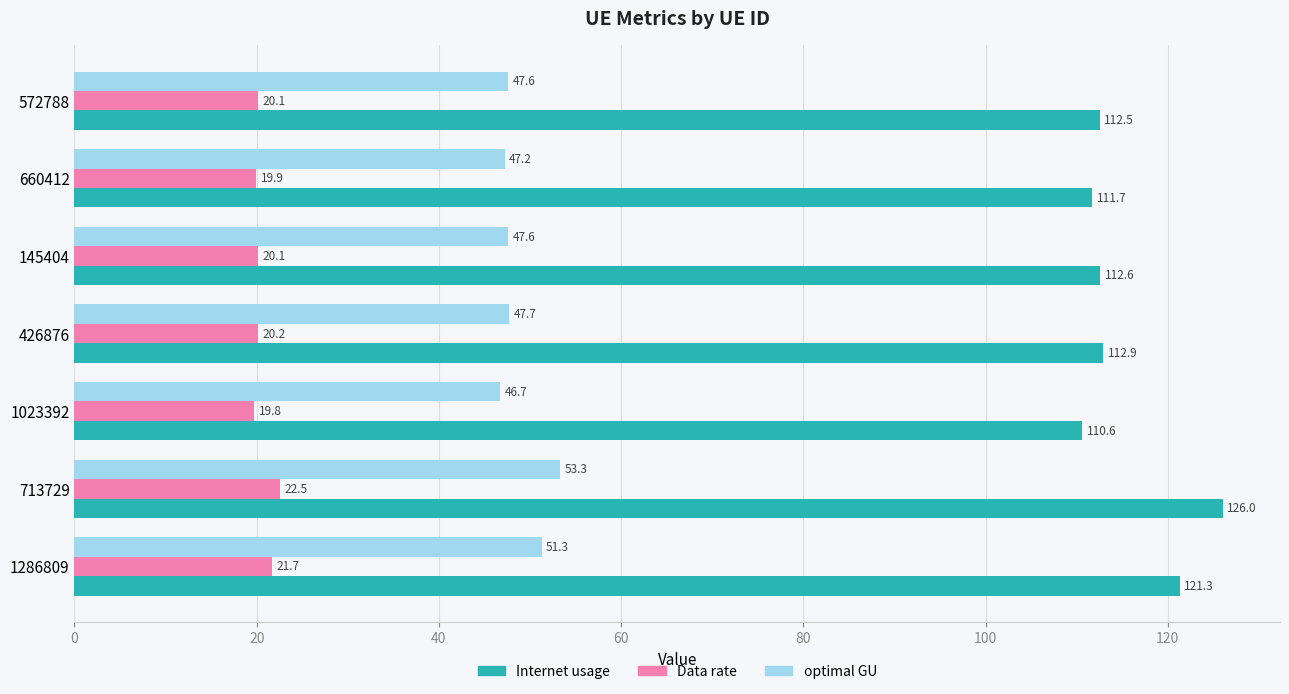

List the series in order of their peak value, lowest first.

Data rate, optimal GU, Internet usage